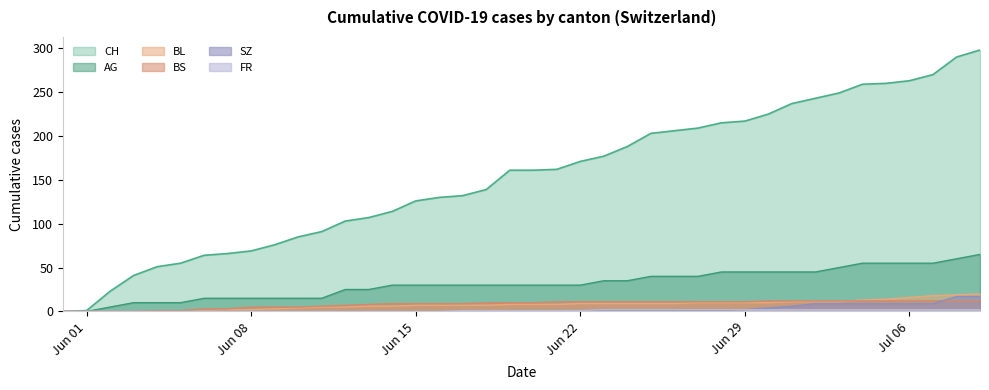

Which series has the largest total across all categories?

CH